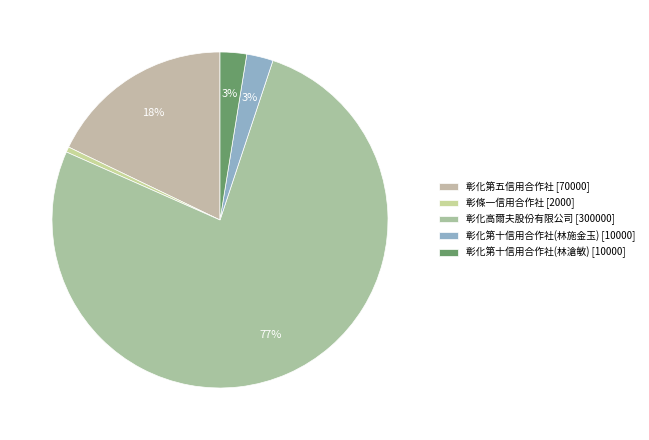

How many slices are in this pie chart?

5